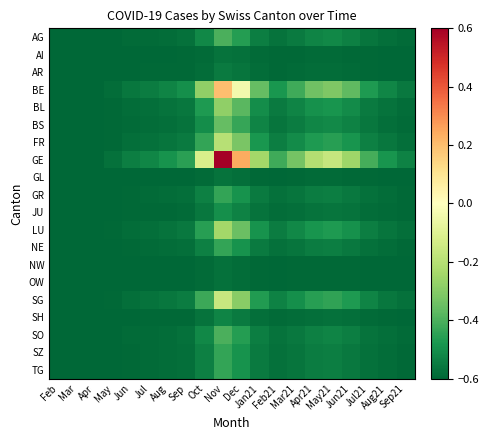

Reading left to right, extract all data points from this chart.

AG: Feb=-0.6	Mar=-0.6	Apr=-0.6	May=-0.6	Jun=-0.6	Jul=-0.6	Aug=-0.6	Sep=-0.6	Oct=-0.5	Nov=-0.4	Dec=-0.5	Jan21=-0.5	Feb21=-0.6	Mar21=-0.6	Apr21=-0.5	May21=-0.5	Jun21=-0.5	Jul21=-0.6	Aug21=-0.6	Sep21=-0.6
AI: Feb=-0.6	Mar=-0.6	Apr=-0.6	May=-0.6	Jun=-0.6	Jul=-0.6	Aug=-0.6	Sep=-0.6	Oct=-0.6	Nov=-0.6	Dec=-0.6	Jan21=-0.6	Feb21=-0.6	Mar21=-0.6	Apr21=-0.6	May21=-0.6	Jun21=-0.6	Jul21=-0.6	Aug21=-0.6	Sep21=-0.6
AR: Feb=-0.6	Mar=-0.6	Apr=-0.6	May=-0.6	Jun=-0.6	Jul=-0.6	Aug=-0.6	Sep=-0.6	Oct=-0.6	Nov=-0.6	Dec=-0.6	Jan21=-0.6	Feb21=-0.6	Mar21=-0.6	Apr21=-0.6	May21=-0.6	Jun21=-0.6	Jul21=-0.6	Aug21=-0.6	Sep21=-0.6
BE: Feb=-0.6	Mar=-0.6	Apr=-0.6	May=-0.6	Jun=-0.6	Jul=-0.5	Aug=-0.5	Sep=-0.5	Oct=-0.3	Nov=0.2	Dec=-0.0	Jan21=-0.4	Feb21=-0.5	Mar21=-0.4	Apr21=-0.3	May21=-0.3	Jun21=-0.4	Jul21=-0.5	Aug21=-0.5	Sep21=-0.6
BL: Feb=-0.6	Mar=-0.6	Apr=-0.6	May=-0.6	Jun=-0.6	Jul=-0.6	Aug=-0.6	Sep=-0.6	Oct=-0.5	Nov=-0.3	Dec=-0.4	Jan21=-0.5	Feb21=-0.6	Mar21=-0.5	Apr21=-0.5	May21=-0.5	Jun21=-0.5	Jul21=-0.5	Aug21=-0.6	Sep21=-0.6
BS: Feb=-0.6	Mar=-0.6	Apr=-0.6	May=-0.6	Jun=-0.6	Jul=-0.6	Aug=-0.6	Sep=-0.6	Oct=-0.5	Nov=-0.4	Dec=-0.4	Jan21=-0.5	Feb21=-0.6	Mar21=-0.5	Apr21=-0.5	May21=-0.5	Jun21=-0.5	Jul21=-0.6	Aug21=-0.6	Sep21=-0.6
FR: Feb=-0.6	Mar=-0.6	Apr=-0.6	May=-0.6	Jun=-0.6	Jul=-0.6	Aug=-0.6	Sep=-0.6	Oct=-0.4	Nov=-0.2	Dec=-0.3	Jan21=-0.5	Feb21=-0.5	Mar21=-0.5	Apr21=-0.5	May21=-0.5	Jun21=-0.5	Jul21=-0.5	Aug21=-0.6	Sep21=-0.6
GE: Feb=-0.6	Mar=-0.6	Apr=-0.6	May=-0.6	Jun=-0.5	Jul=-0.5	Aug=-0.5	Sep=-0.5	Oct=-0.1	Nov=0.6	Dec=0.2	Jan21=-0.2	Feb21=-0.4	Mar21=-0.3	Apr21=-0.2	May21=-0.2	Jun21=-0.3	Jul21=-0.4	Aug21=-0.5	Sep21=-0.5
GL: Feb=-0.6	Mar=-0.6	Apr=-0.6	May=-0.6	Jun=-0.6	Jul=-0.6	Aug=-0.6	Sep=-0.6	Oct=-0.6	Nov=-0.6	Dec=-0.6	Jan21=-0.6	Feb21=-0.6	Mar21=-0.6	Apr21=-0.6	May21=-0.6	Jun21=-0.6	Jul21=-0.6	Aug21=-0.6	Sep21=-0.6
GR: Feb=-0.6	Mar=-0.6	Apr=-0.6	May=-0.6	Jun=-0.6	Jul=-0.6	Aug=-0.6	Sep=-0.6	Oct=-0.5	Nov=-0.4	Dec=-0.5	Jan21=-0.6	Feb21=-0.6	Mar21=-0.6	Apr21=-0.5	May21=-0.5	Jun21=-0.6	Jul21=-0.6	Aug21=-0.6	Sep21=-0.6
JU: Feb=-0.6	Mar=-0.6	Apr=-0.6	May=-0.6	Jun=-0.6	Jul=-0.6	Aug=-0.6	Sep=-0.6	Oct=-0.6	Nov=-0.5	Dec=-0.5	Jan21=-0.6	Feb21=-0.6	Mar21=-0.6	Apr21=-0.6	May21=-0.6	Jun21=-0.6	Jul21=-0.6	Aug21=-0.6	Sep21=-0.6
LU: Feb=-0.6	Mar=-0.6	Apr=-0.6	May=-0.6	Jun=-0.6	Jul=-0.6	Aug=-0.6	Sep=-0.6	Oct=-0.5	Nov=-0.2	Dec=-0.3	Jan21=-0.5	Feb21=-0.5	Mar21=-0.5	Apr21=-0.5	May21=-0.5	Jun21=-0.5	Jul21=-0.5	Aug21=-0.6	Sep21=-0.6
NE: Feb=-0.6	Mar=-0.6	Apr=-0.6	May=-0.6	Jun=-0.6	Jul=-0.6	Aug=-0.6	Sep=-0.6	Oct=-0.5	Nov=-0.4	Dec=-0.5	Jan21=-0.6	Feb21=-0.6	Mar21=-0.6	Apr21=-0.5	May21=-0.5	Jun21=-0.6	Jul21=-0.6	Aug21=-0.6	Sep21=-0.6
NW: Feb=-0.6	Mar=-0.6	Apr=-0.6	May=-0.6	Jun=-0.6	Jul=-0.6	Aug=-0.6	Sep=-0.6	Oct=-0.6	Nov=-0.6	Dec=-0.6	Jan21=-0.6	Feb21=-0.6	Mar21=-0.6	Apr21=-0.6	May21=-0.6	Jun21=-0.6	Jul21=-0.6	Aug21=-0.6	Sep21=-0.6
OW: Feb=-0.6	Mar=-0.6	Apr=-0.6	May=-0.6	Jun=-0.6	Jul=-0.6	Aug=-0.6	Sep=-0.6	Oct=-0.6	Nov=-0.6	Dec=-0.6	Jan21=-0.6	Feb21=-0.6	Mar21=-0.6	Apr21=-0.6	May21=-0.6	Jun21=-0.6	Jul21=-0.6	Aug21=-0.6	Sep21=-0.6
SG: Feb=-0.6	Mar=-0.6	Apr=-0.6	May=-0.6	Jun=-0.6	Jul=-0.6	Aug=-0.6	Sep=-0.5	Oct=-0.4	Nov=-0.2	Dec=-0.3	Jan21=-0.5	Feb21=-0.5	Mar21=-0.5	Apr21=-0.5	May21=-0.4	Jun21=-0.5	Jul21=-0.5	Aug21=-0.6	Sep21=-0.6
SH: Feb=-0.6	Mar=-0.6	Apr=-0.6	May=-0.6	Jun=-0.6	Jul=-0.6	Aug=-0.6	Sep=-0.6	Oct=-0.6	Nov=-0.5	Dec=-0.5	Jan21=-0.6	Feb21=-0.6	Mar21=-0.6	Apr21=-0.6	May21=-0.6	Jun21=-0.6	Jul21=-0.6	Aug21=-0.6	Sep21=-0.6
SO: Feb=-0.6	Mar=-0.6	Apr=-0.6	May=-0.6	Jun=-0.6	Jul=-0.6	Aug=-0.6	Sep=-0.6	Oct=-0.5	Nov=-0.4	Dec=-0.5	Jan21=-0.5	Feb21=-0.6	Mar21=-0.6	Apr21=-0.5	May21=-0.5	Jun21=-0.5	Jul21=-0.6	Aug21=-0.6	Sep21=-0.6
SZ: Feb=-0.6	Mar=-0.6	Apr=-0.6	May=-0.6	Jun=-0.6	Jul=-0.6	Aug=-0.6	Sep=-0.6	Oct=-0.5	Nov=-0.4	Dec=-0.5	Jan21=-0.6	Feb21=-0.6	Mar21=-0.6	Apr21=-0.5	May21=-0.5	Jun21=-0.6	Jul21=-0.6	Aug21=-0.6	Sep21=-0.6
TG: Feb=-0.6	Mar=-0.6	Apr=-0.6	May=-0.6	Jun=-0.6	Jul=-0.6	Aug=-0.6	Sep=-0.6	Oct=-0.5	Nov=-0.4	Dec=-0.5	Jan21=-0.6	Feb21=-0.6	Mar21=-0.6	Apr21=-0.5	May21=-0.5	Jun21=-0.6	Jul21=-0.6	Aug21=-0.6	Sep21=-0.6